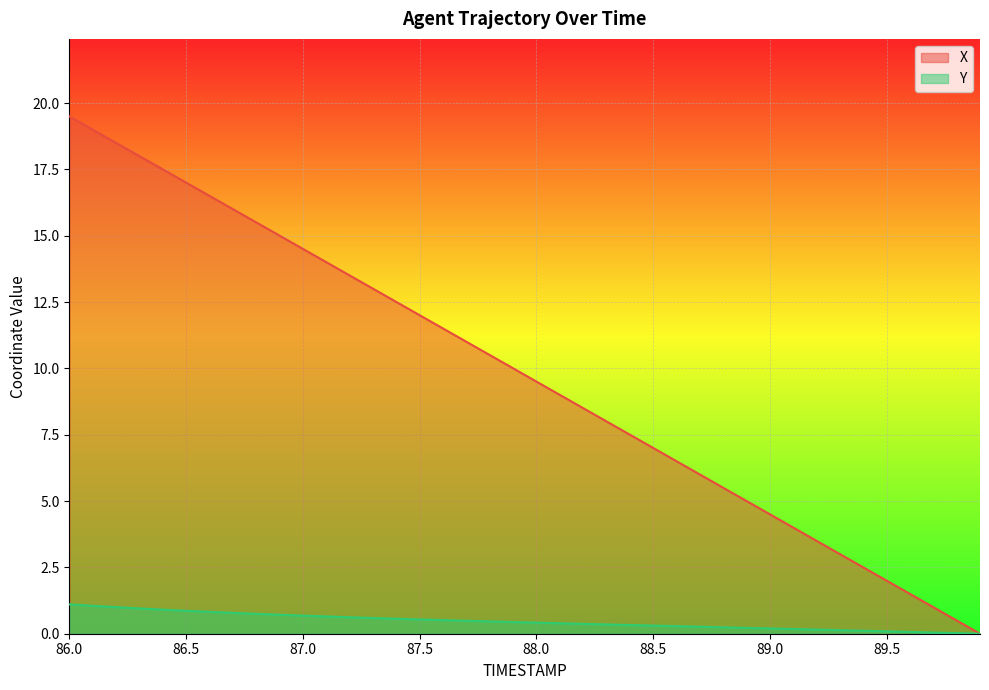

Which category has the highest value in the X series?

86.0